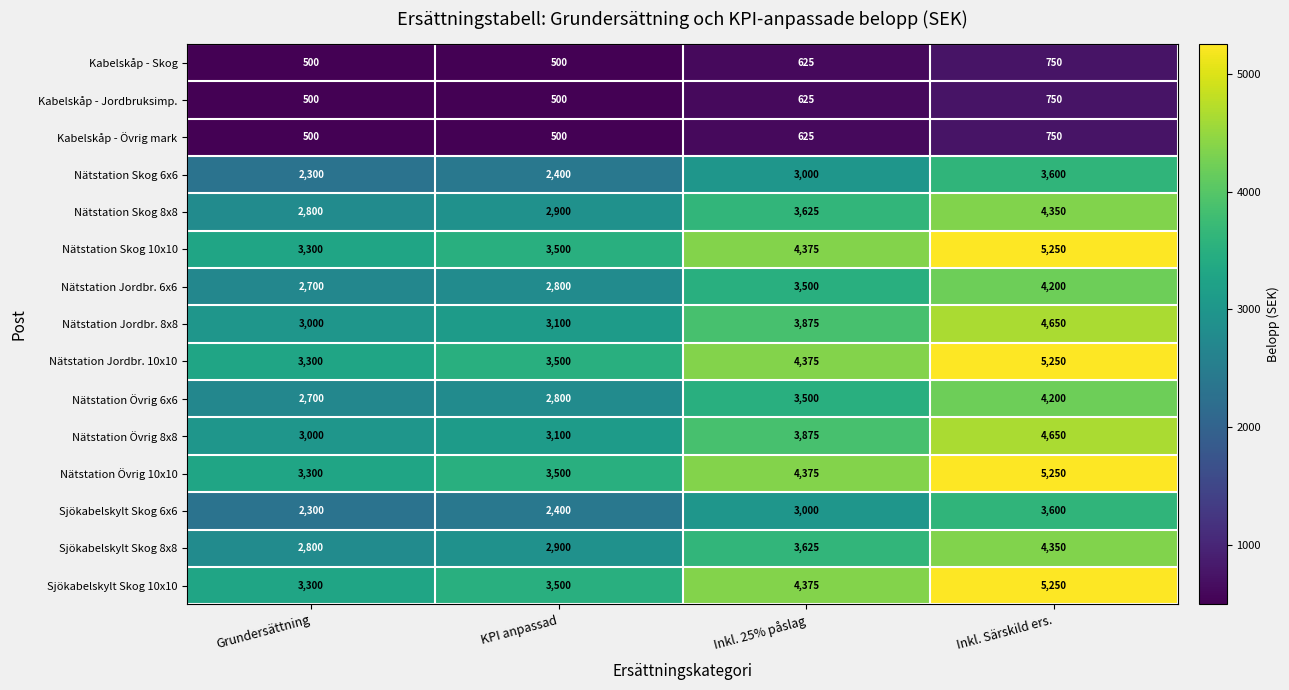

What is the spread (max minus min) of values at Inkl. Särskild ers.?

4500